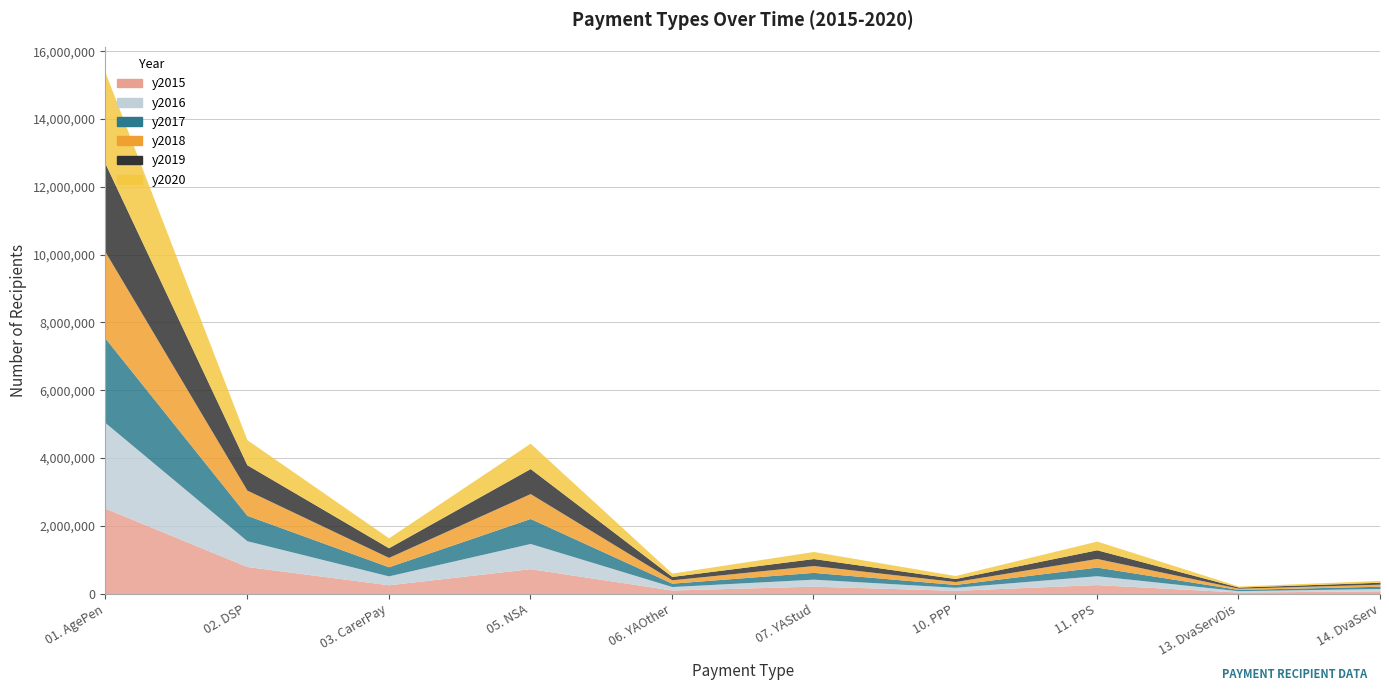

What is the spread (max minus min) of values at 02. DSP?

55578.0